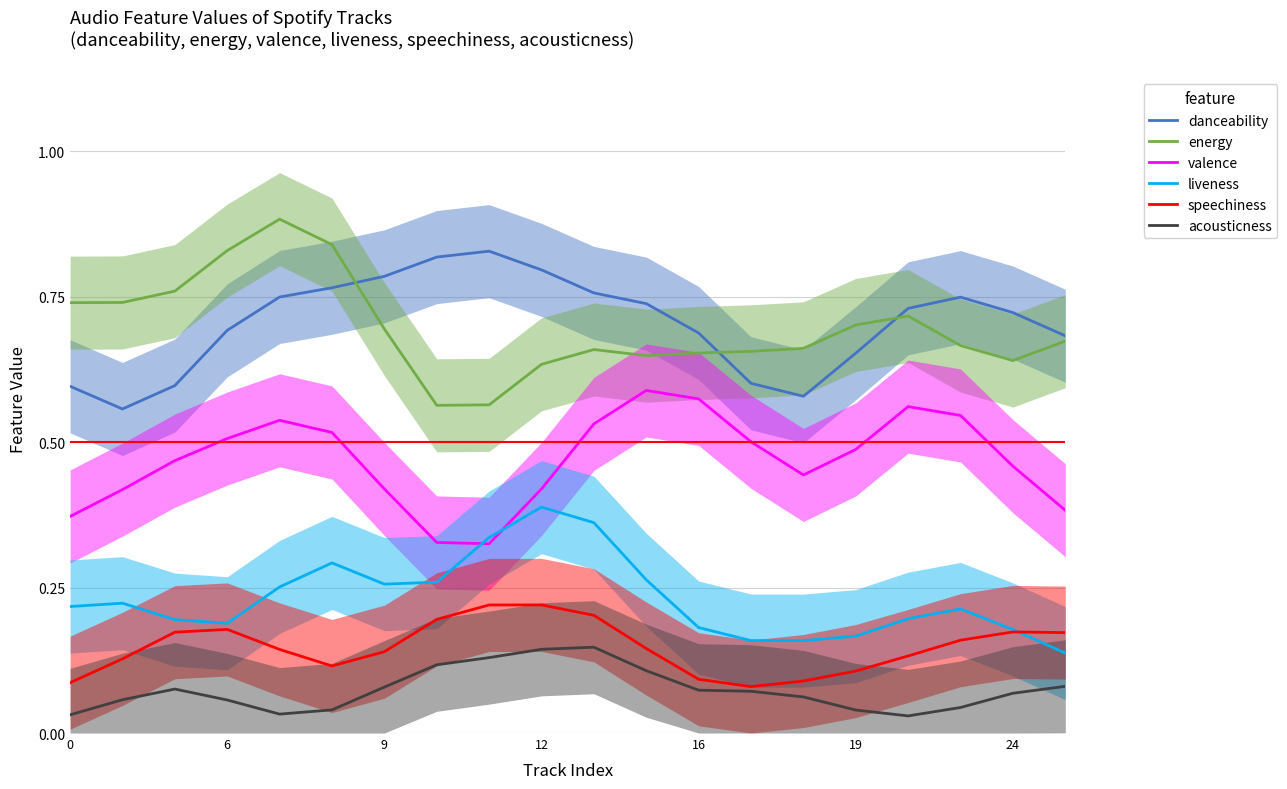

Is the value of valence at 6 greater than the value of acousticness at 0?

Yes